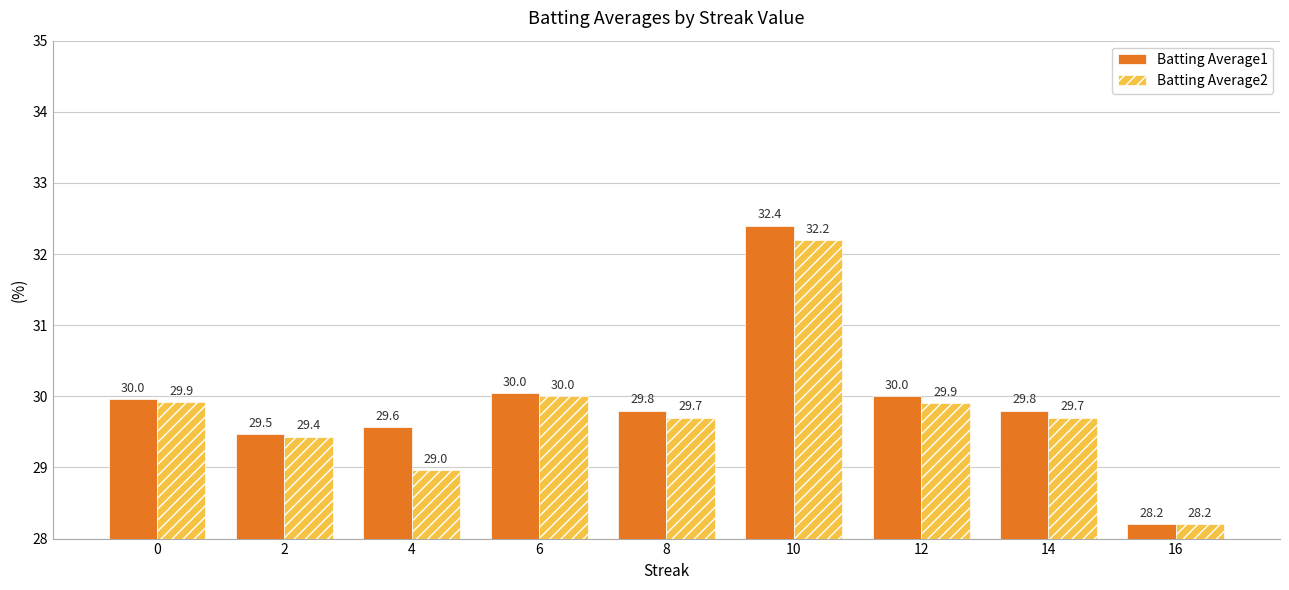

At which label is Batting Average1 closest to 30?

12